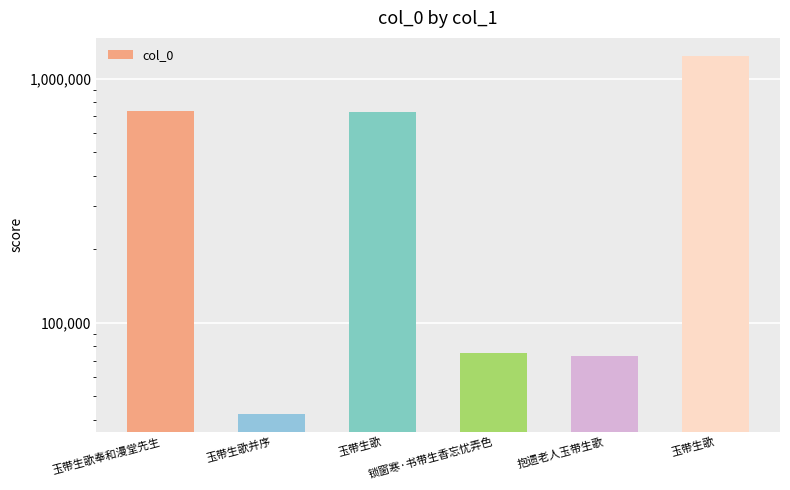

How many distinct data groups are displayed?

1